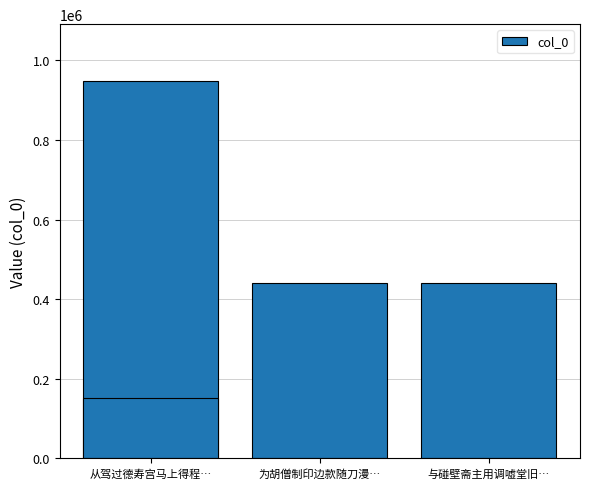

How many data points does each series have?

4